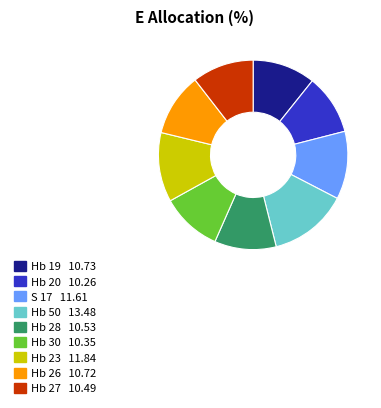

Does Hb 50 account for over 50% of the chart?

No